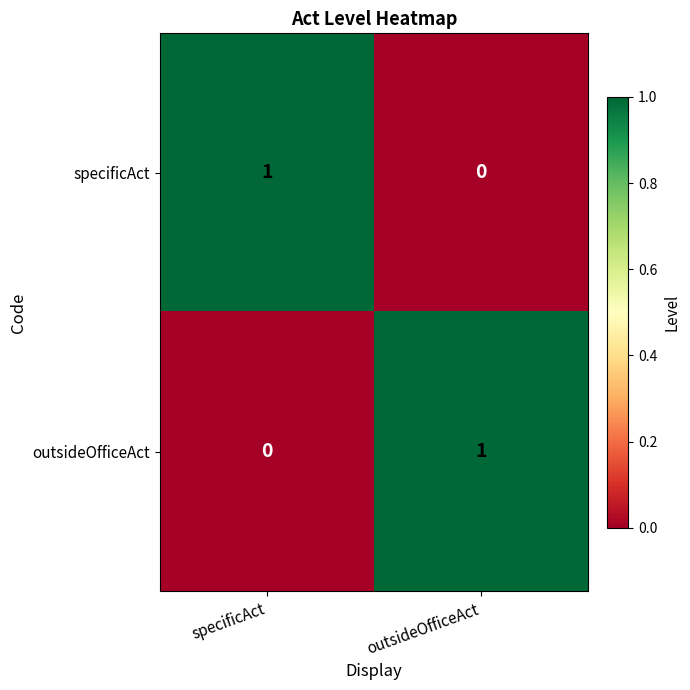

At specificAct, list the series in order from largest to smallest.

specificAct, outsideOfficeAct